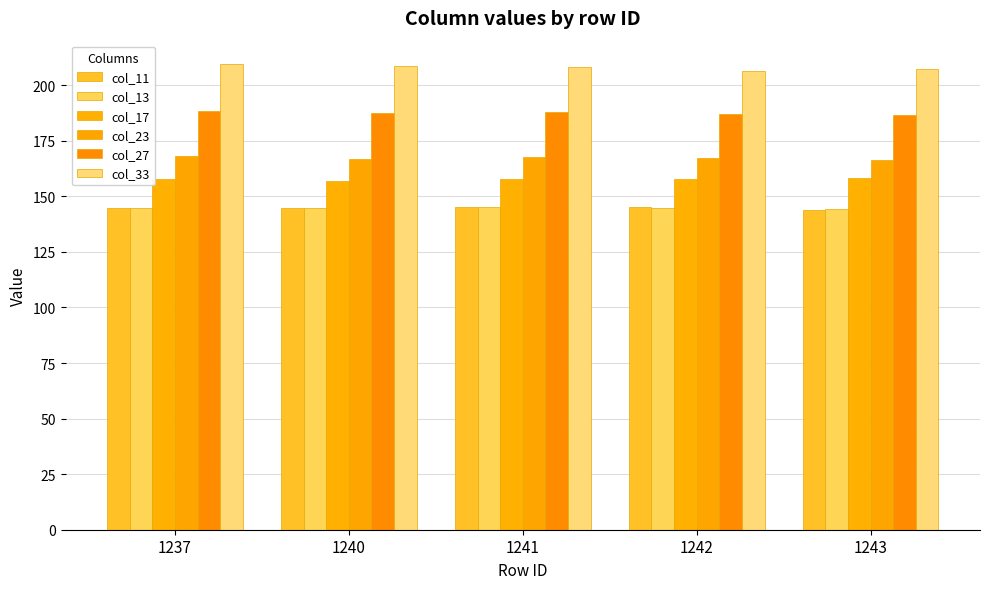

How many data points does each series have?

5